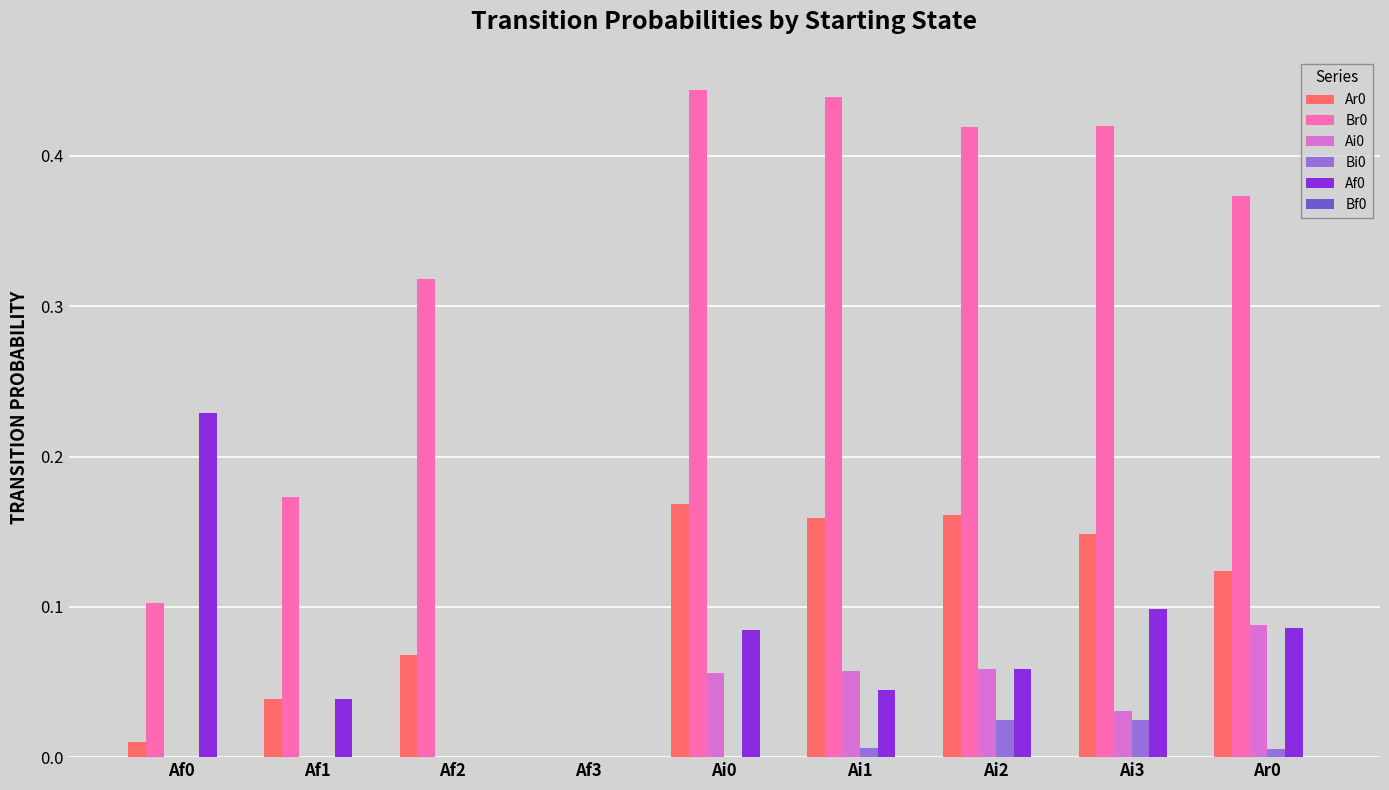

Are the bars horizontal?

No